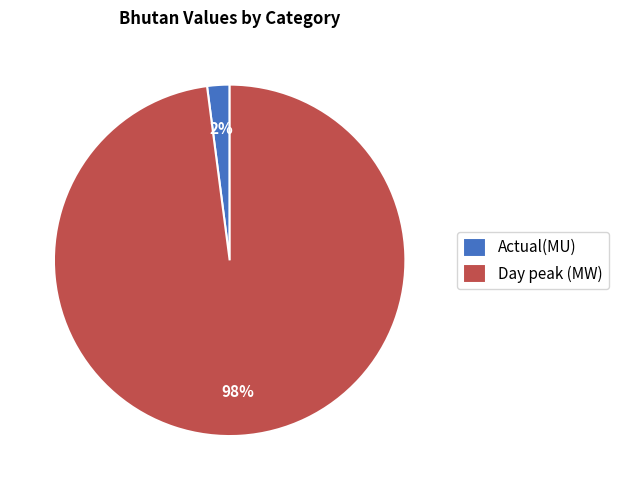

Rank the categories by value from highest to lowest.

Day peak (MW), Actual(MU)